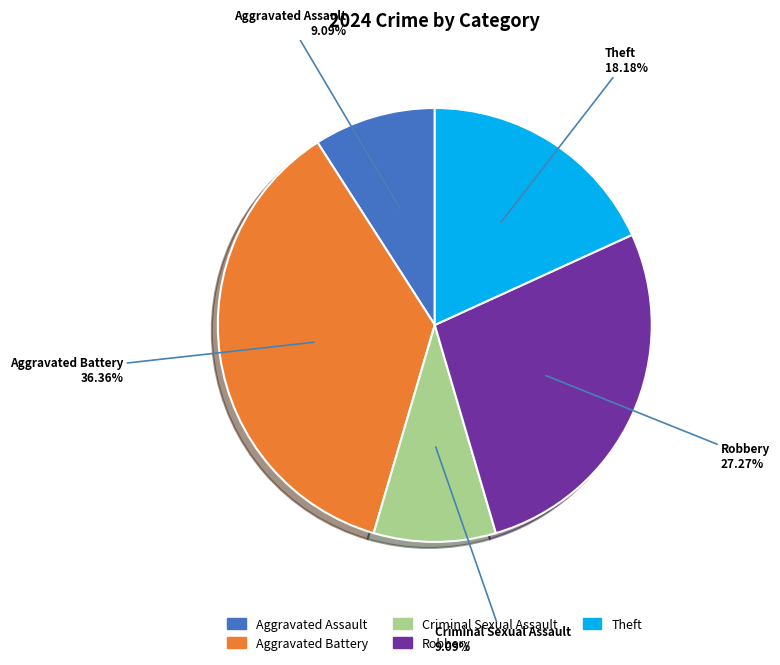

True or false: Criminal Sexual Assault accounts for 16% of the total.

False